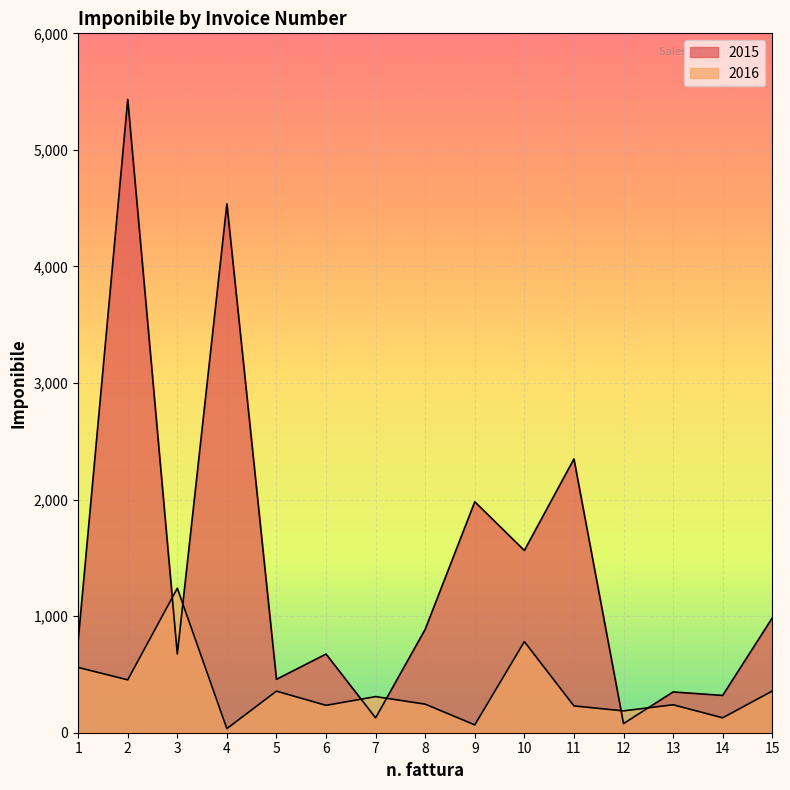

What is the value of the 2015 point at the 12th from the left?

78.5